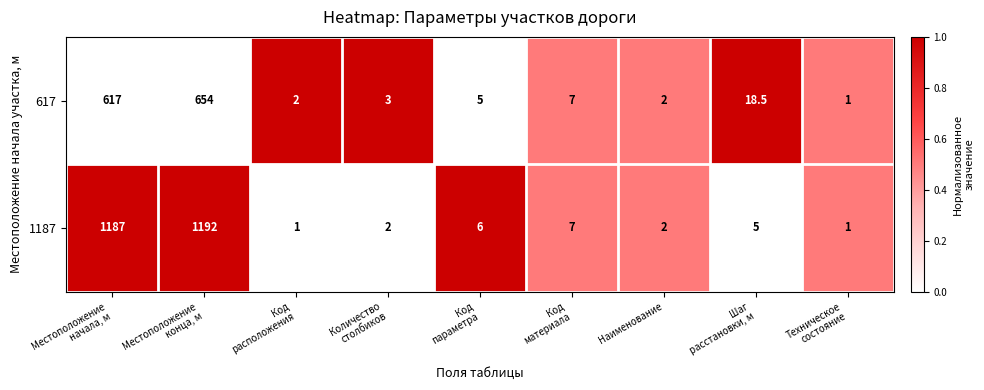

Reading left to right, what are all the values shown in this chart?

617: 617.0	654.0	2.0	3.0	5.0	7.0	2.0	18.5	1.0
1187: 1187.0	1192.0	1.0	2.0	6.0	7.0	2.0	5.0	1.0